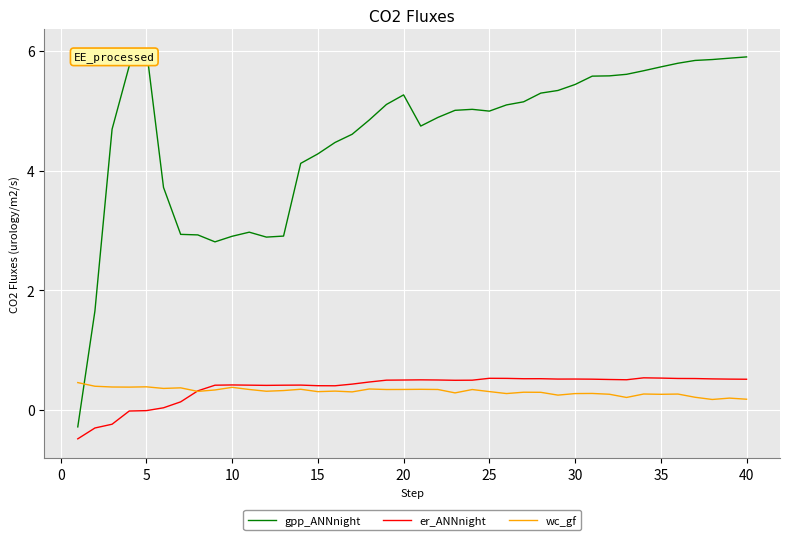

Which series has the widest spread of values?

gpp_ANNnight